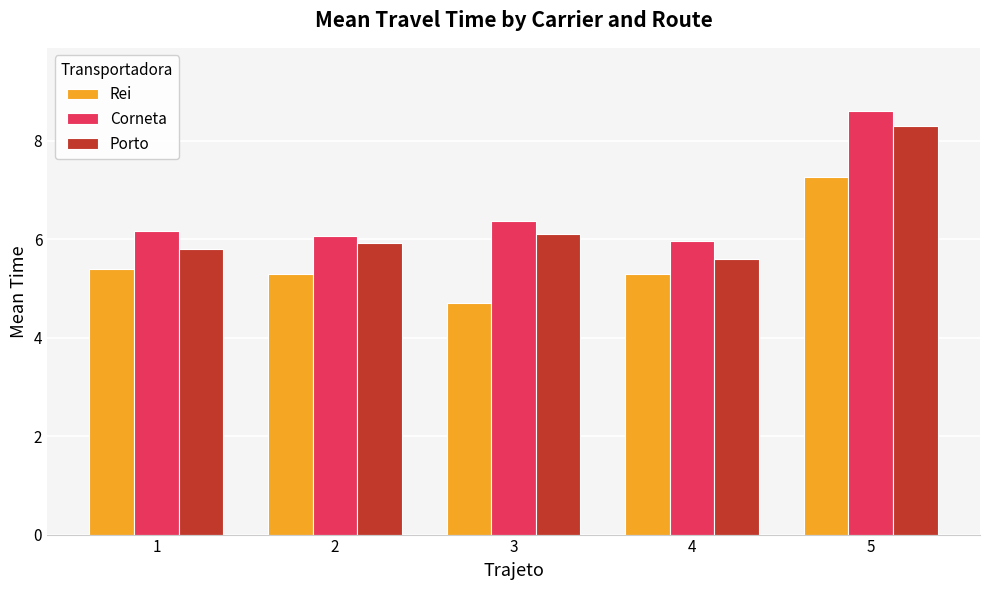

What is the difference between the maximum and second lowest values in the Rei series?

2.0